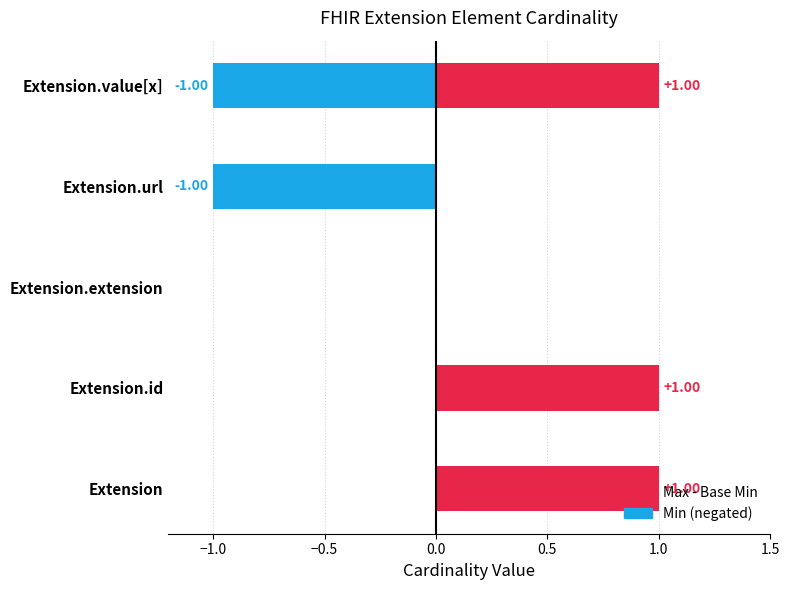

Rank the series at Extension.extension from highest to lowest value.

Min, Max, Base Min